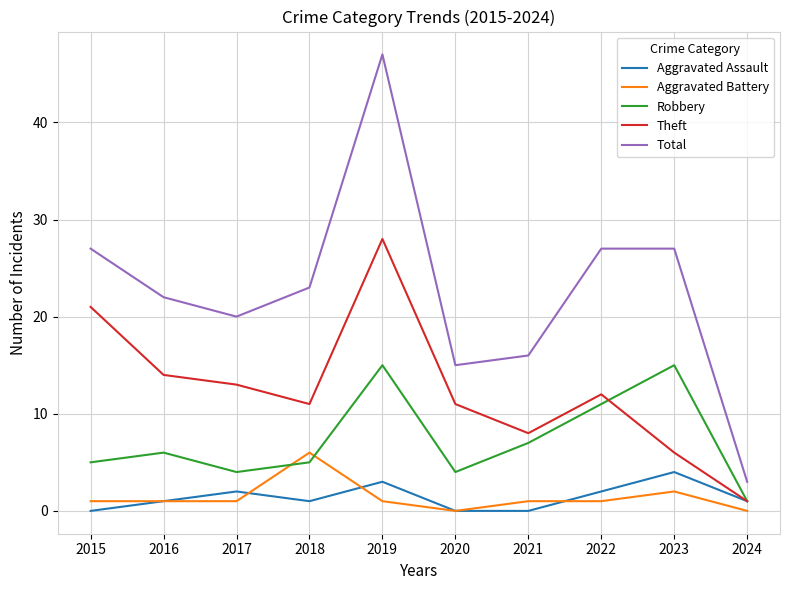

How many interior local peaks does the Robbery series have?

3